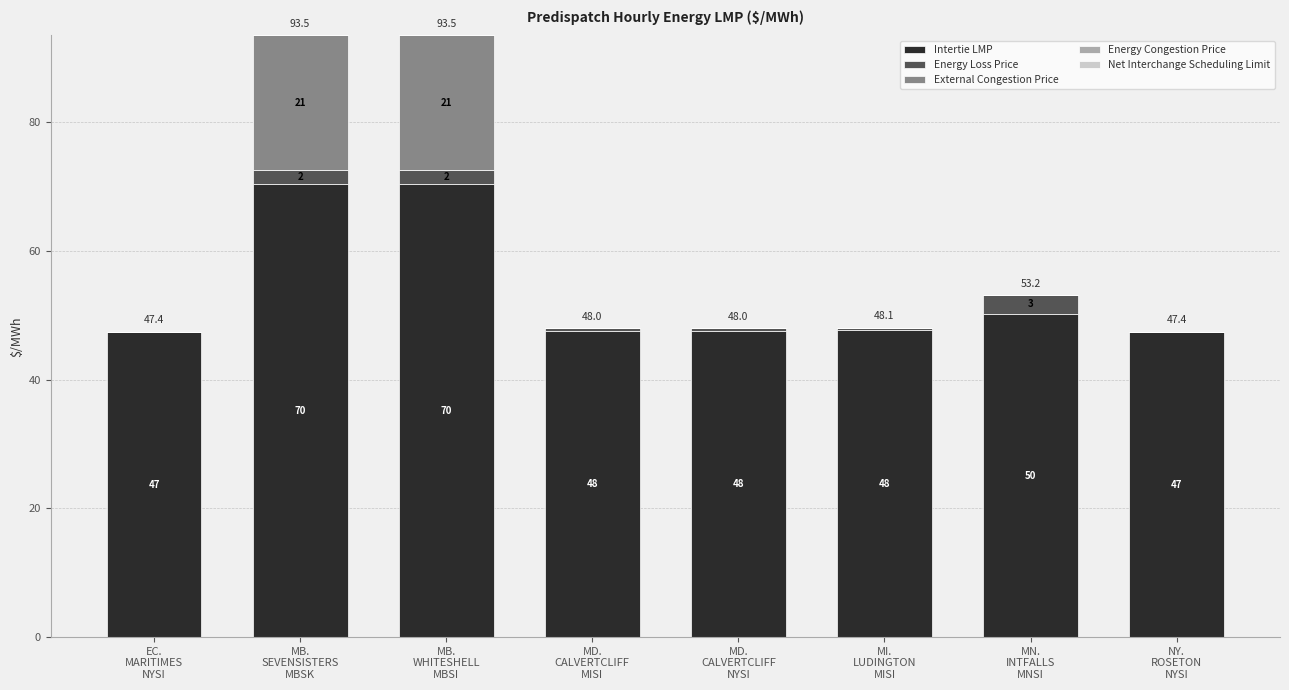

Does the chart contain stacked bars?

Yes